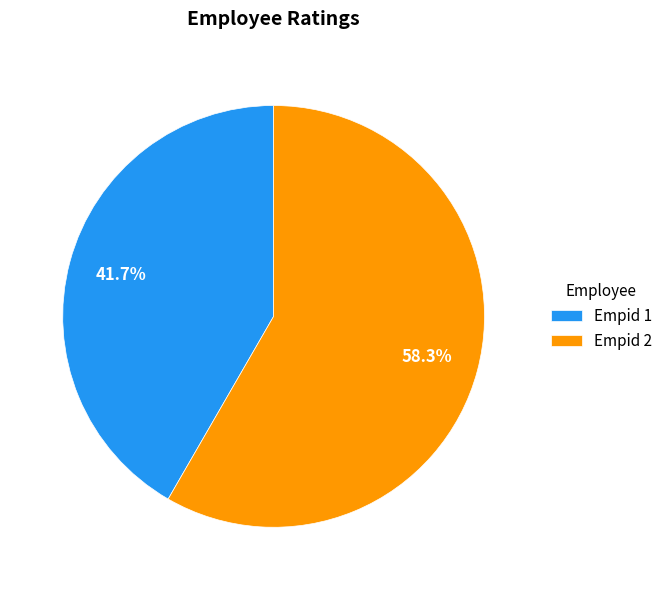

Between Empid 2 and Empid 1, which is larger?

Empid 2